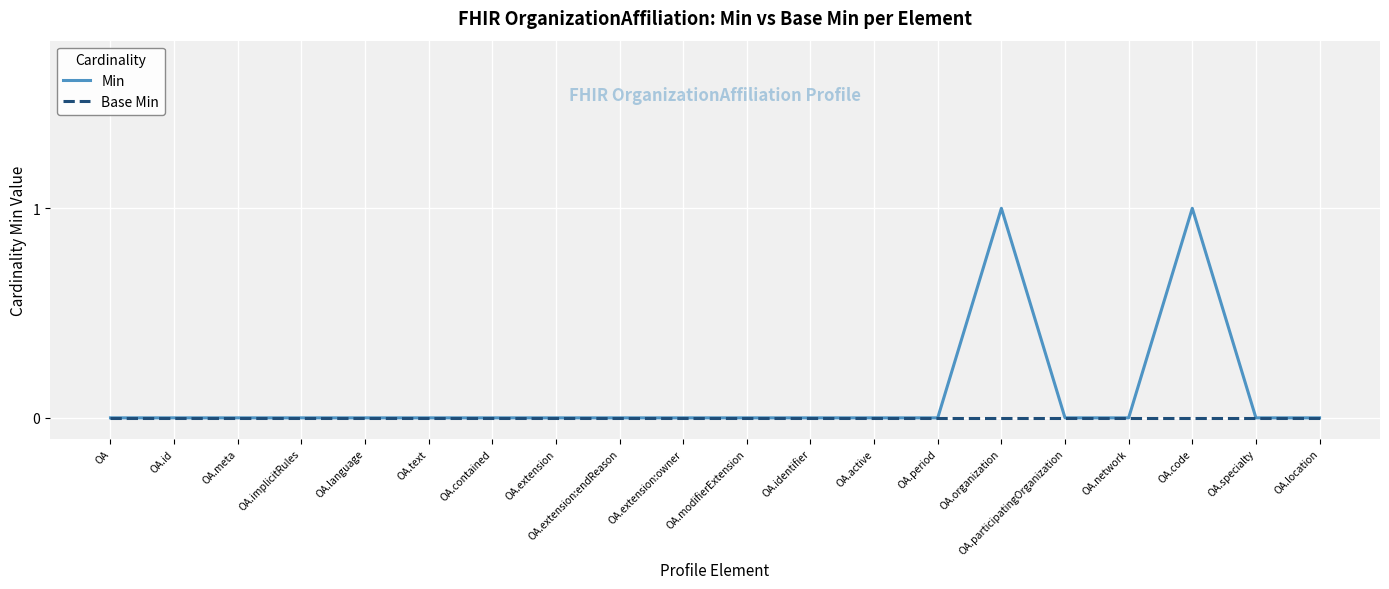

The Min series shows 0 at OA.extension:endReason. True or false?

True